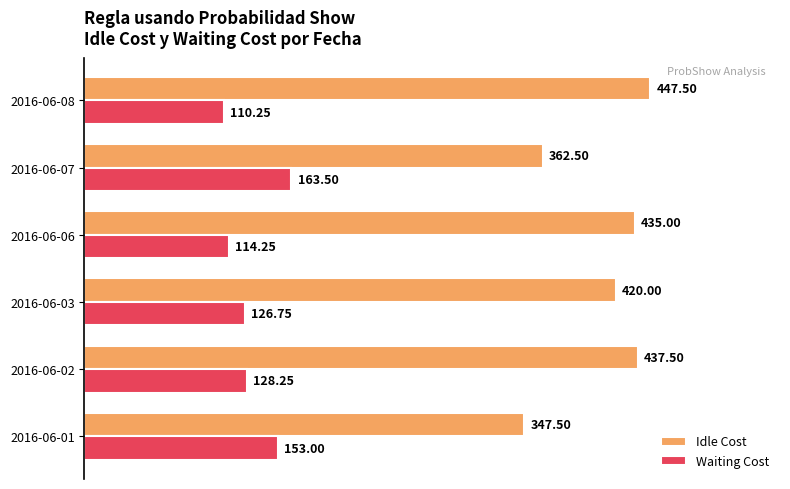

What is the average value of the Waiting Cost series?

132.7